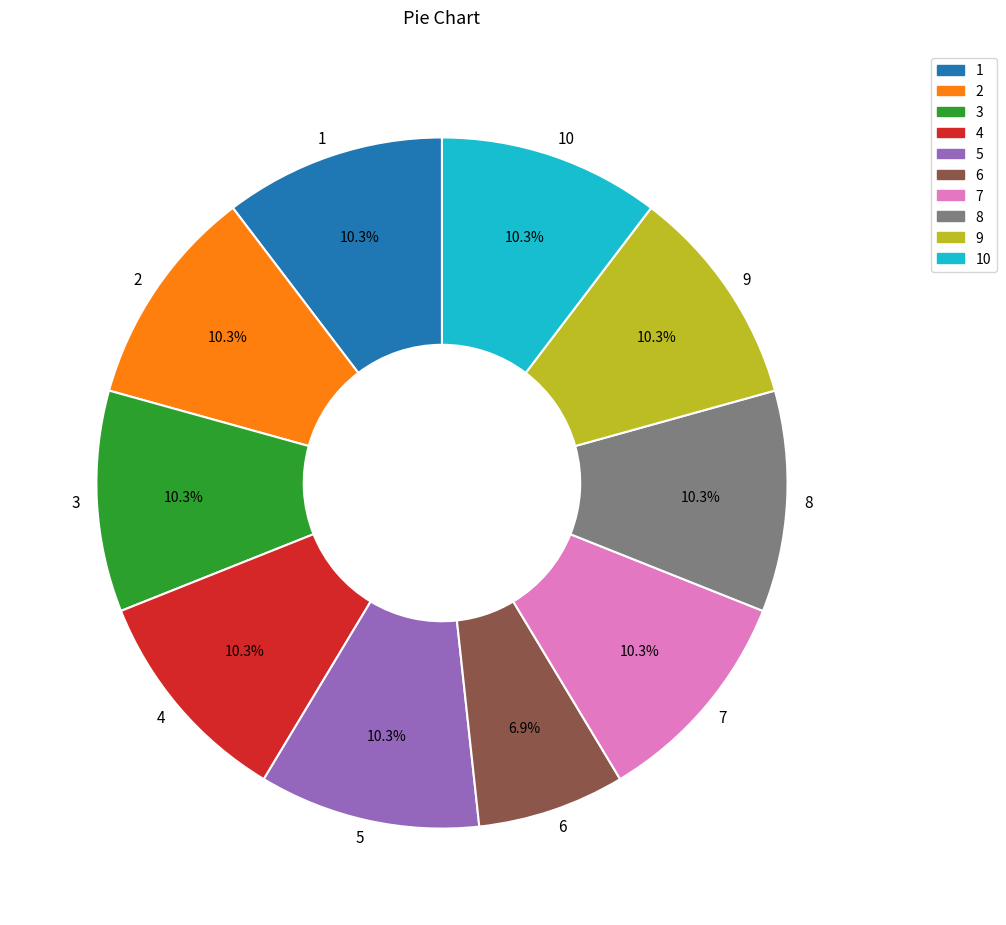

To the nearest percent, what is the difference between the largest and smallest slice percentages?

3%